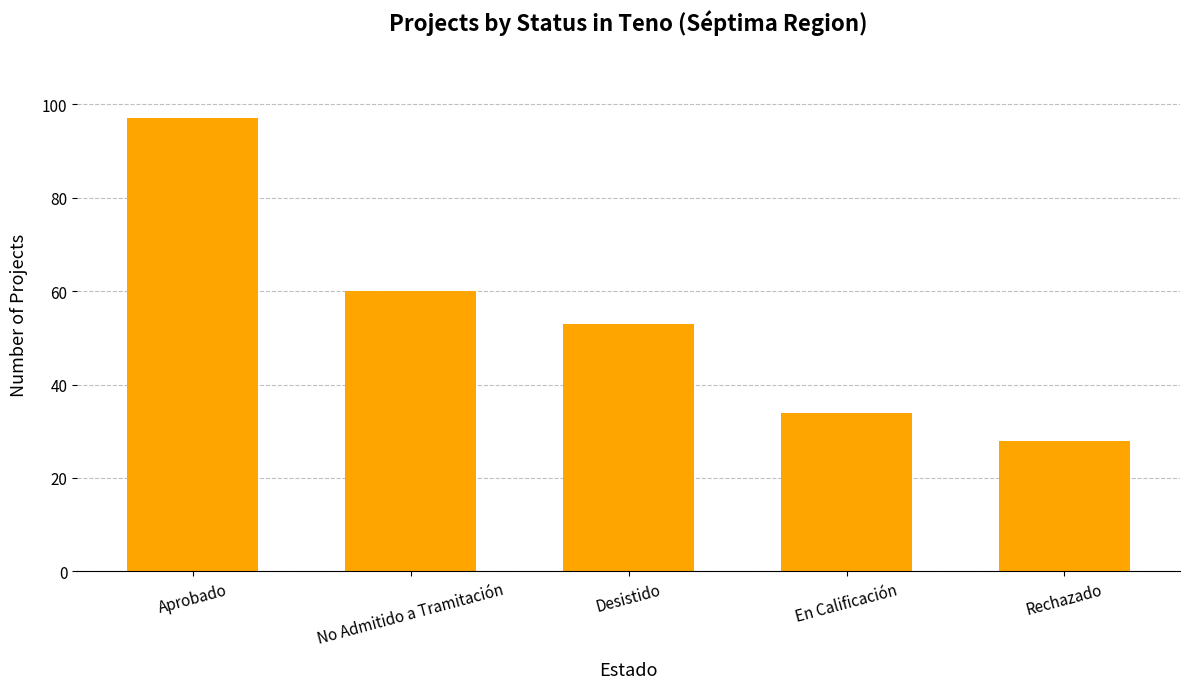

Reading left to right, extract all data points from this chart.

Aprobado=97	No Admitido a Tramitación=60	Desistido=53	En Calificación=34	Rechazado=28